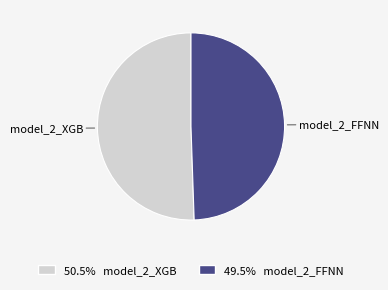

How many segments does this pie chart have?

2